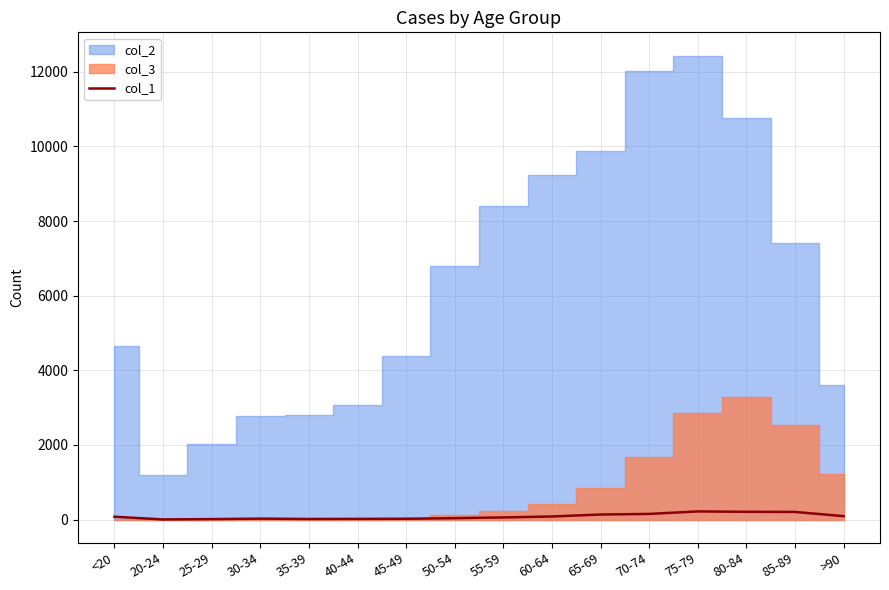

Which label corresponds to the smallest value in the chart?

20-24